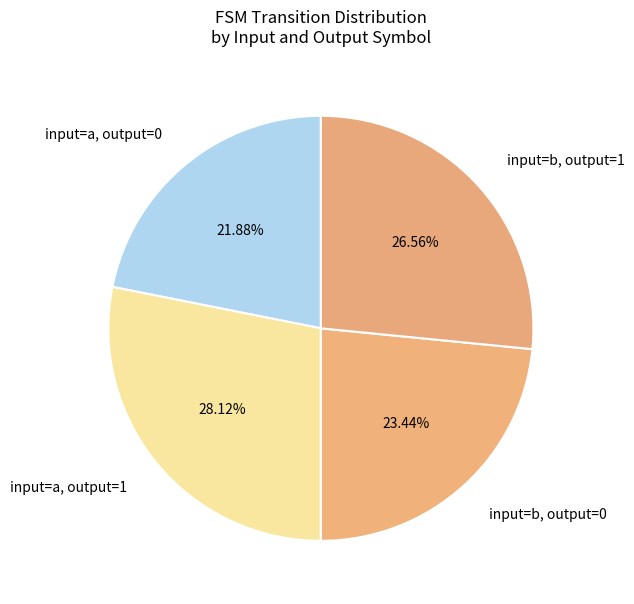

How many segments does this pie chart have?

4